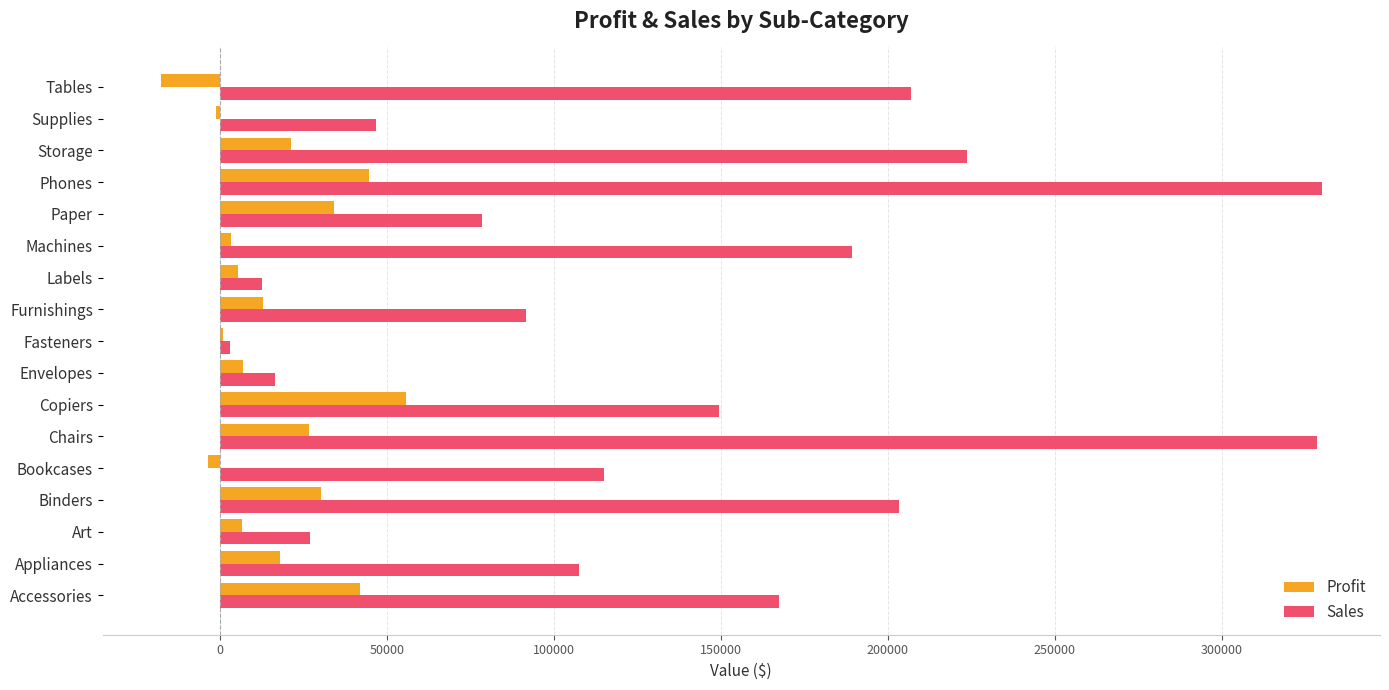

Count the number of data series in this chart.

2